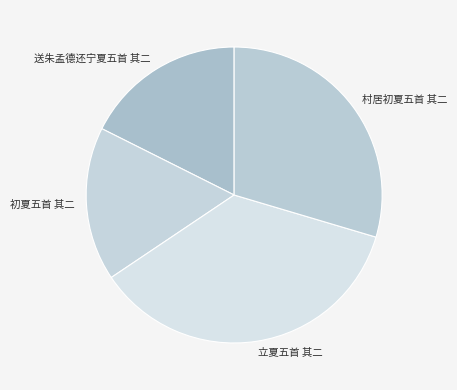

Do 村居初夏五首 其二 and 立夏五首 其二 together represent more than half of the pie?

Yes